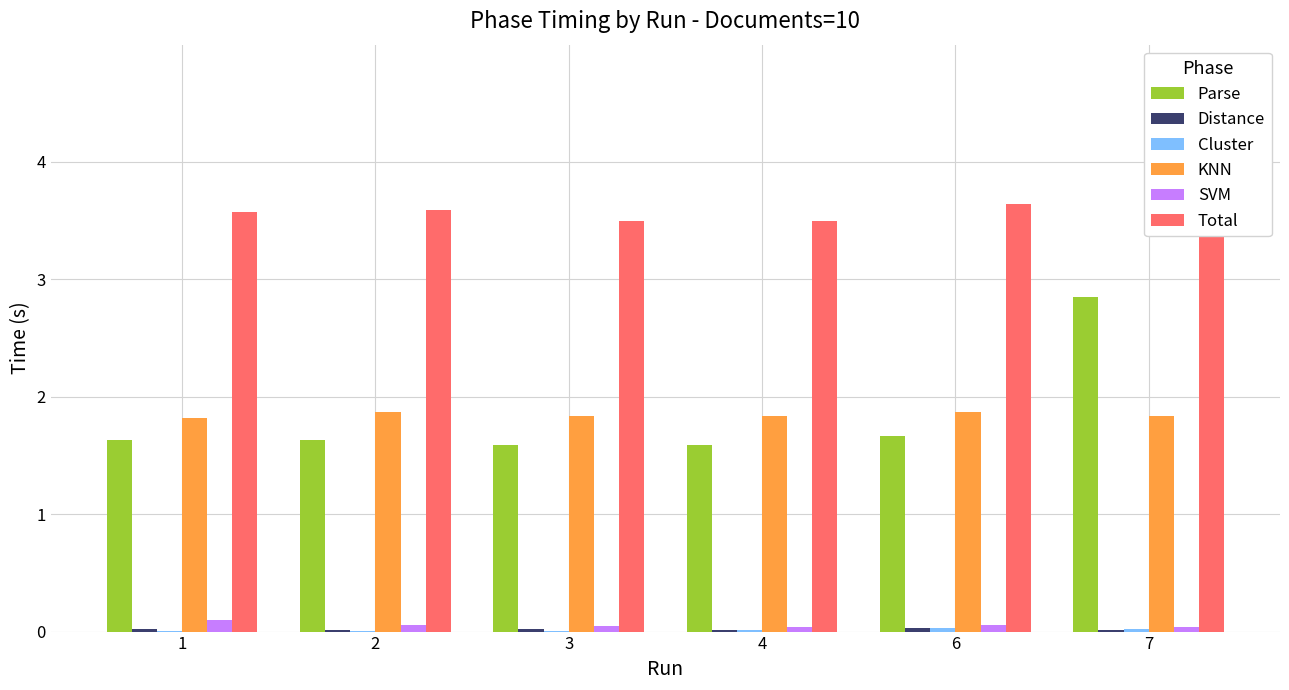

Rank the series by their maximum value, from highest to lowest.

Total, Parse, KNN, SVM, Cluster, Distance